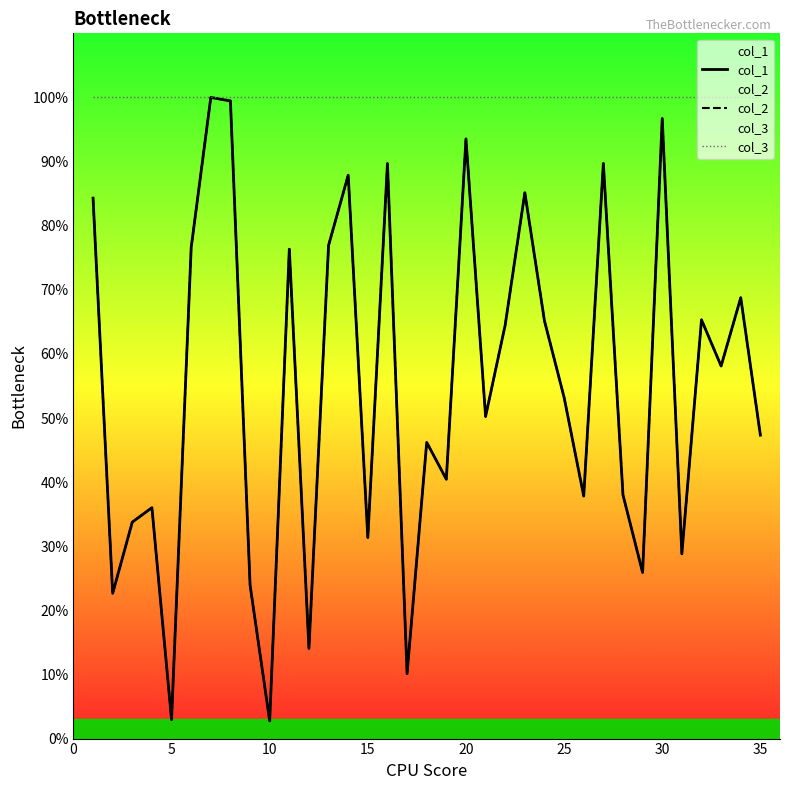

Which series has the largest total across all categories?

col_3